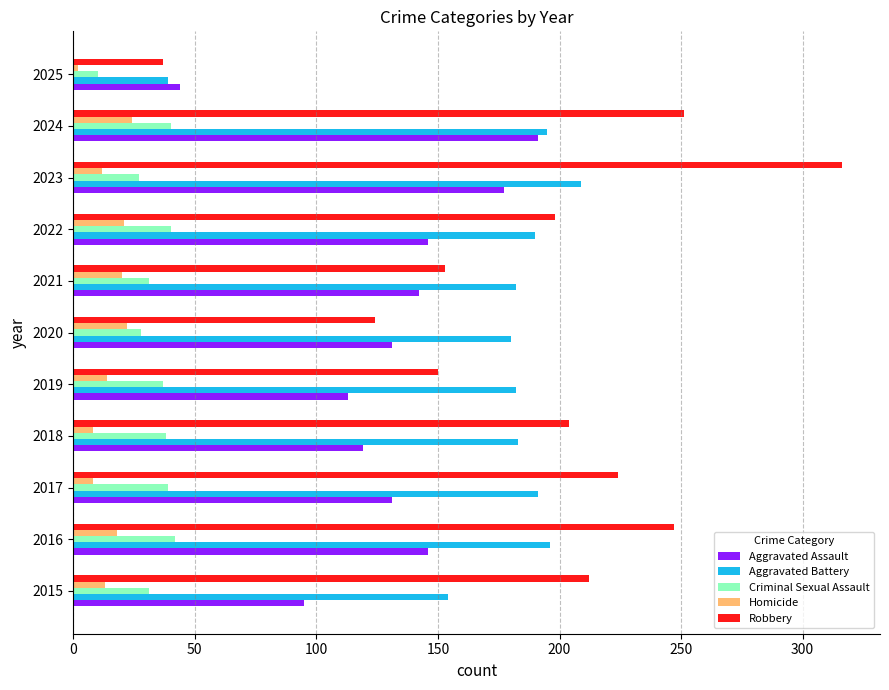

Which series has the largest range (max minus min)?

Robbery